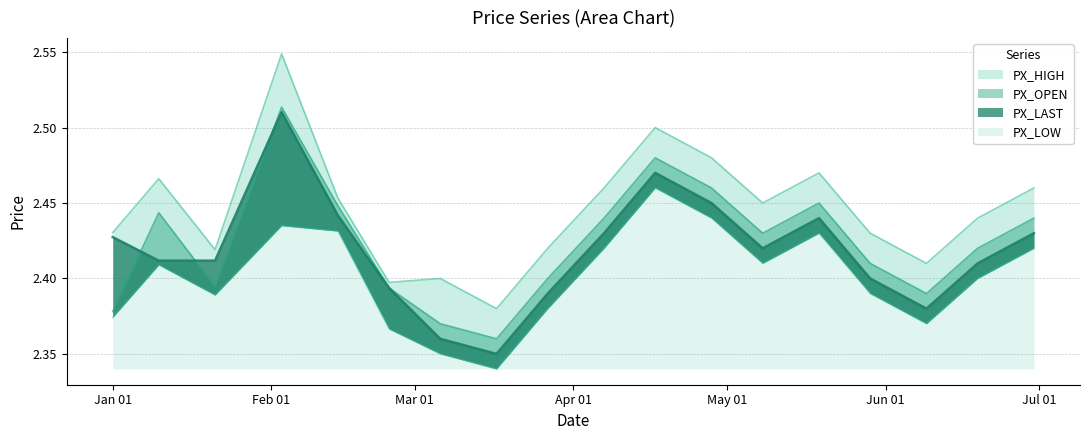

At which label does PX_LAST reach its peak?

2014-02-03